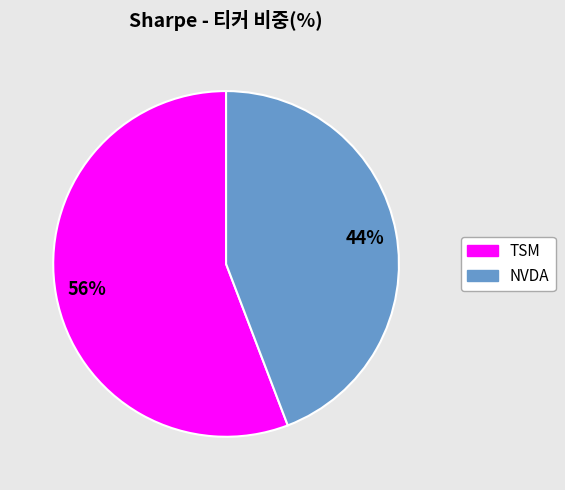

How many slices are in this pie chart?

2